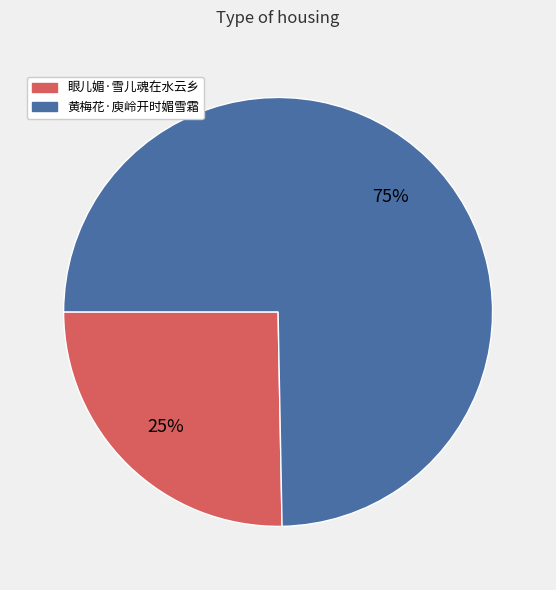

The 黄梅花·庾岭开时媚雪霜 slice represents 62% of the pie. True or false?

False